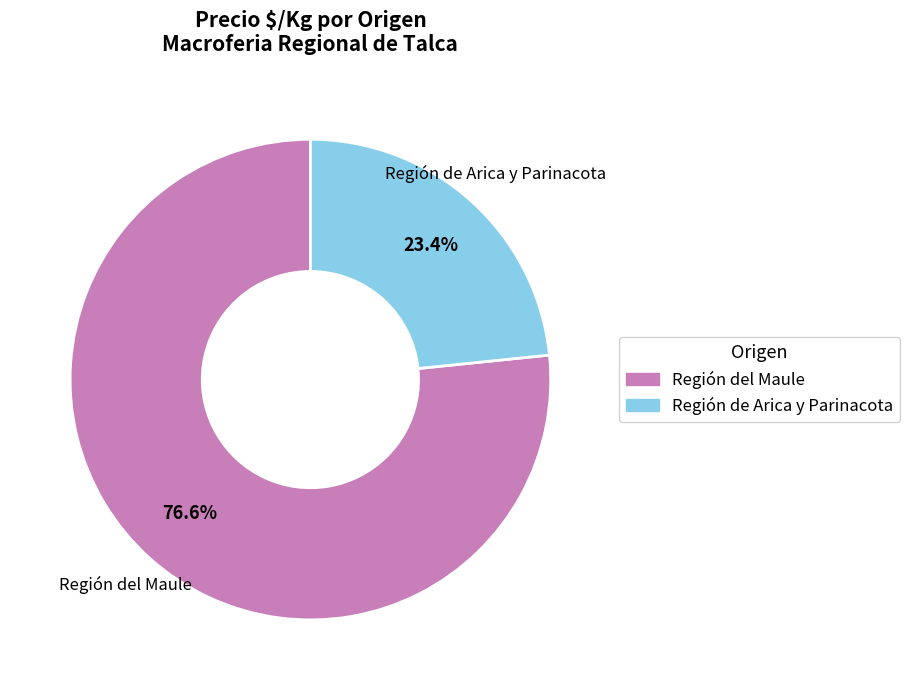

Between Región de Arica y Parinacota and Región del Maule, which is larger?

Región del Maule